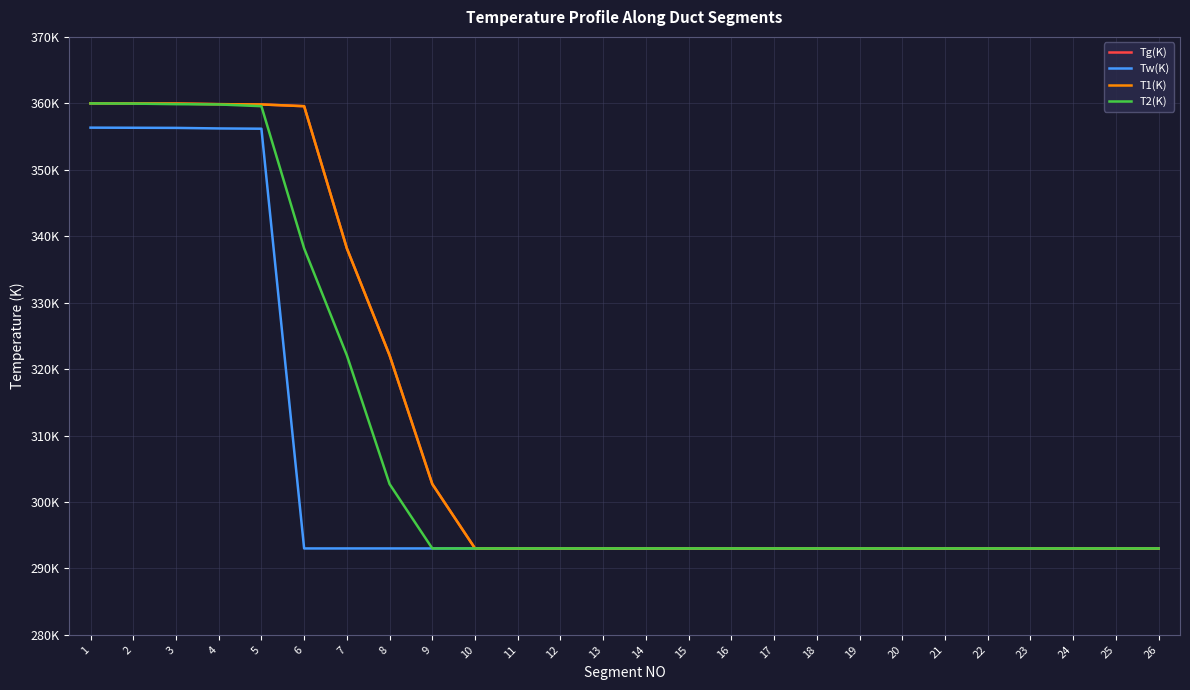

At which category is the sum across all series the highest?

1